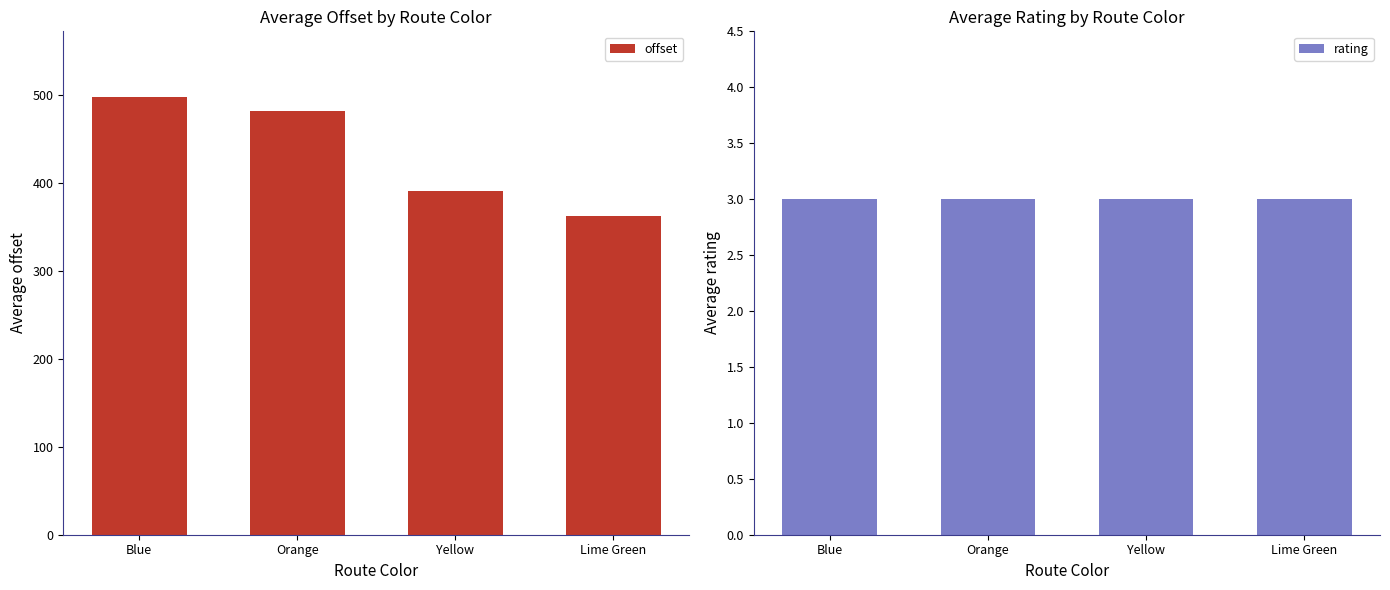

List the series in order of their peak value, highest first.

offset, rating